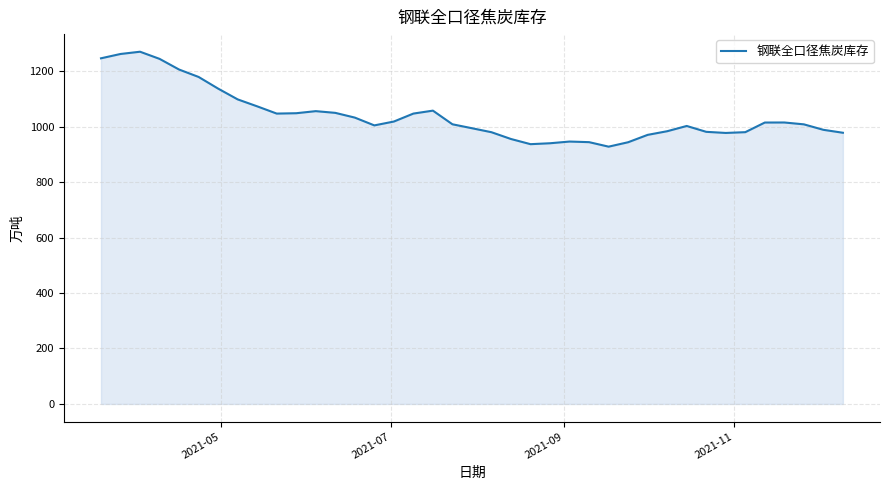

What is the average value?

1039.7